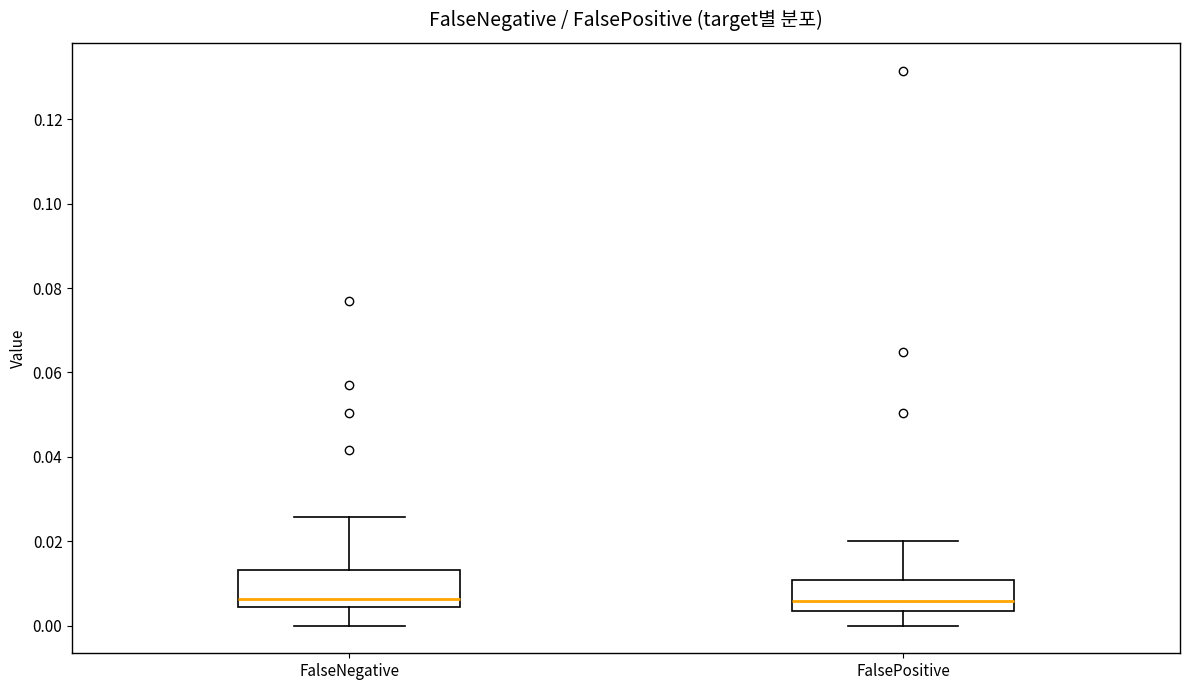

Reading left to right, read every box against the y-axis: the position of its median line, the range the box covers, and the ends of its whiskers. The values are not printed on the chart, so give them approximately, as read against the axis.

FalseNegative: median 0.006, box 0.004 to 0.014, whiskers 0.000 to 0.026
FalsePositive: median 0.006, box 0.004 to 0.010, whiskers 0.000 to 0.020